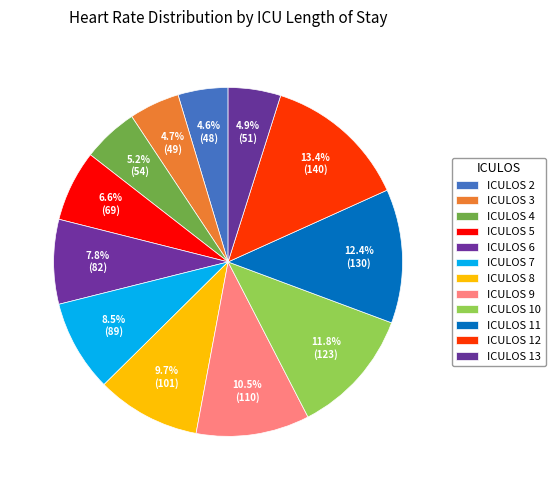

How many slices are in this pie chart?

12